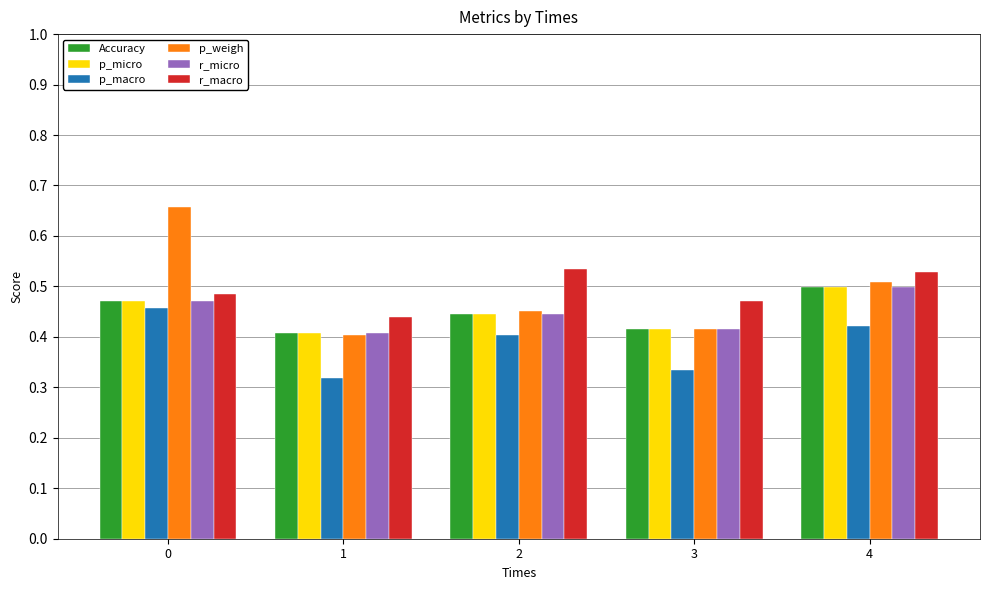

Count the p_weigh values in the range 0 to 1.

5